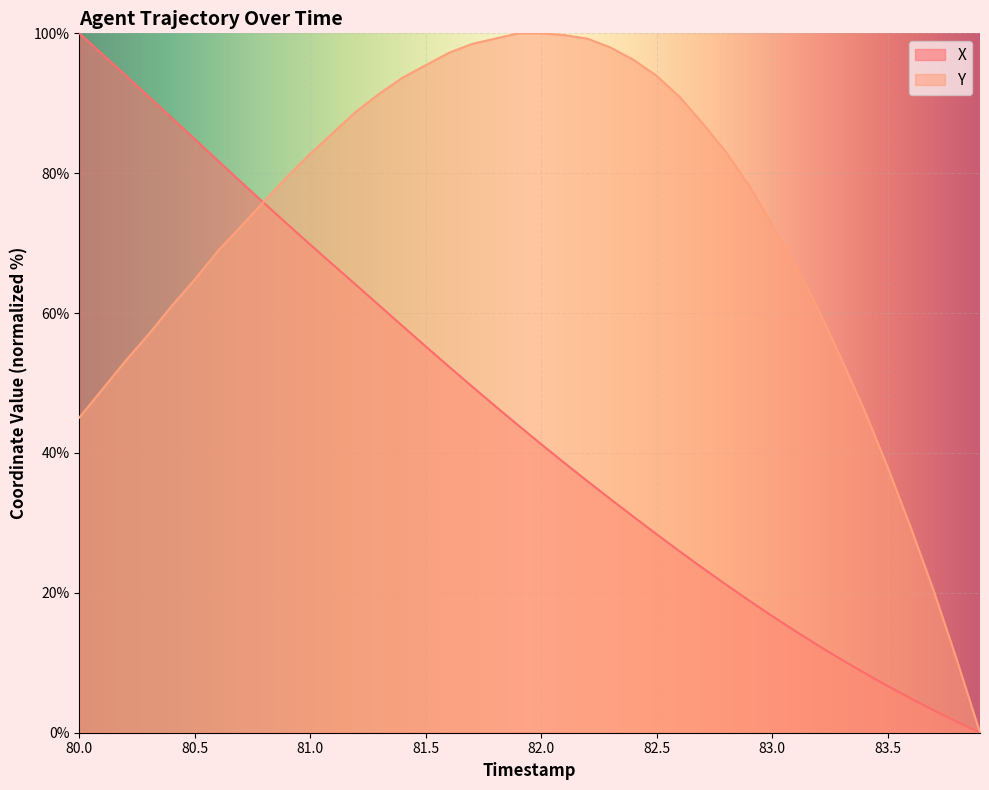

How many times do X and Y cross each other?

1